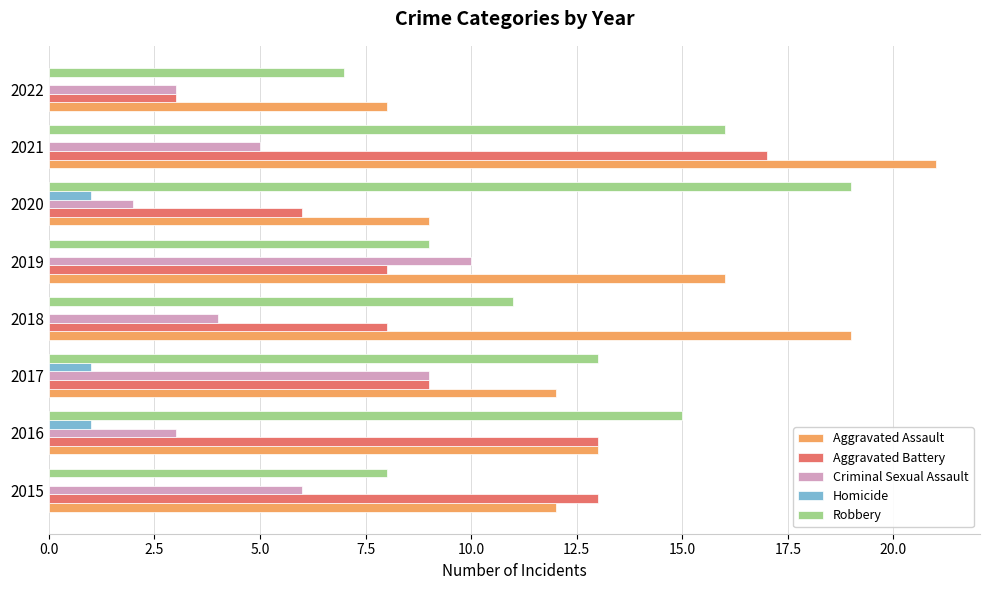

What is the total value across all series at 2020?

37